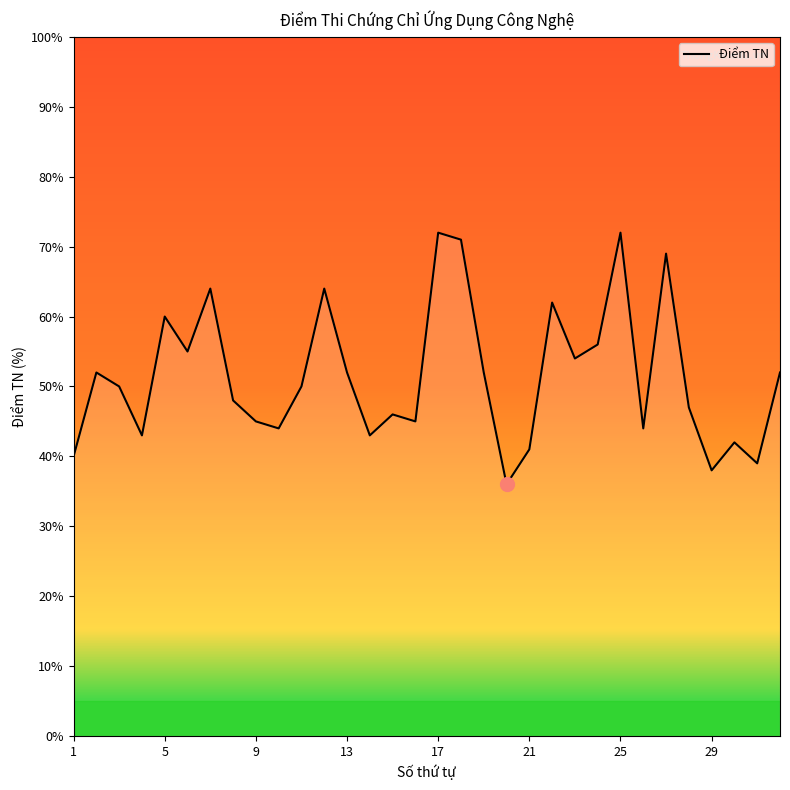

What is the minimum value shown in the chart?

36.0